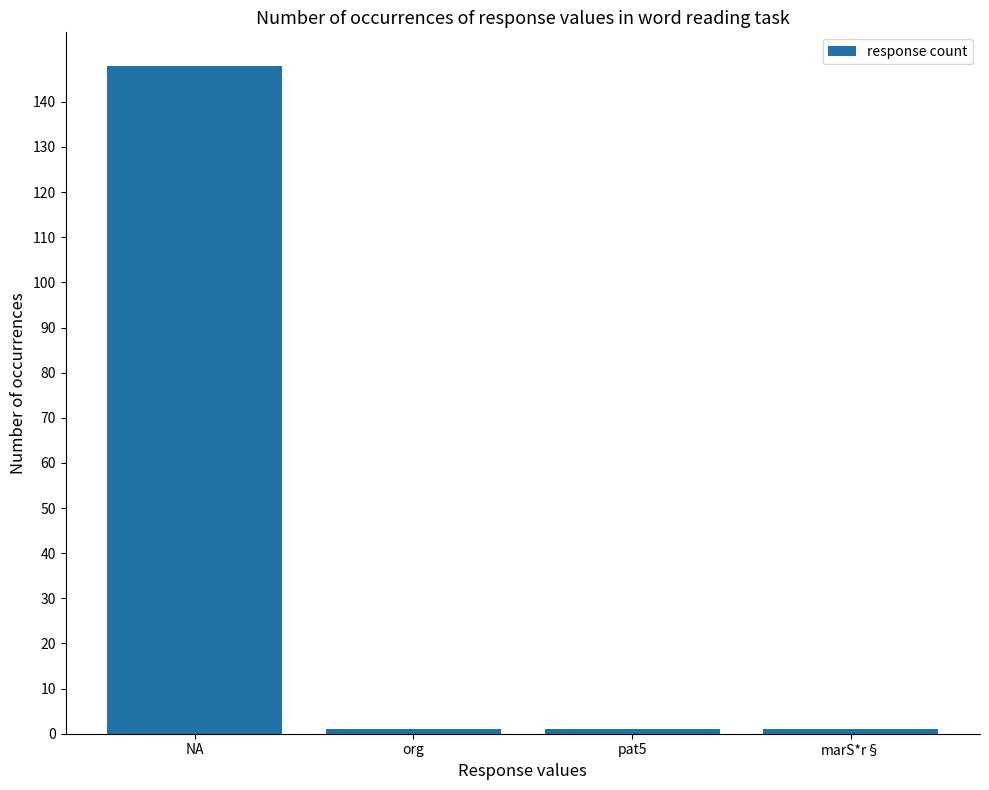

Reading left to right, transcribe all the data shown in this chart.

148	1	1	1